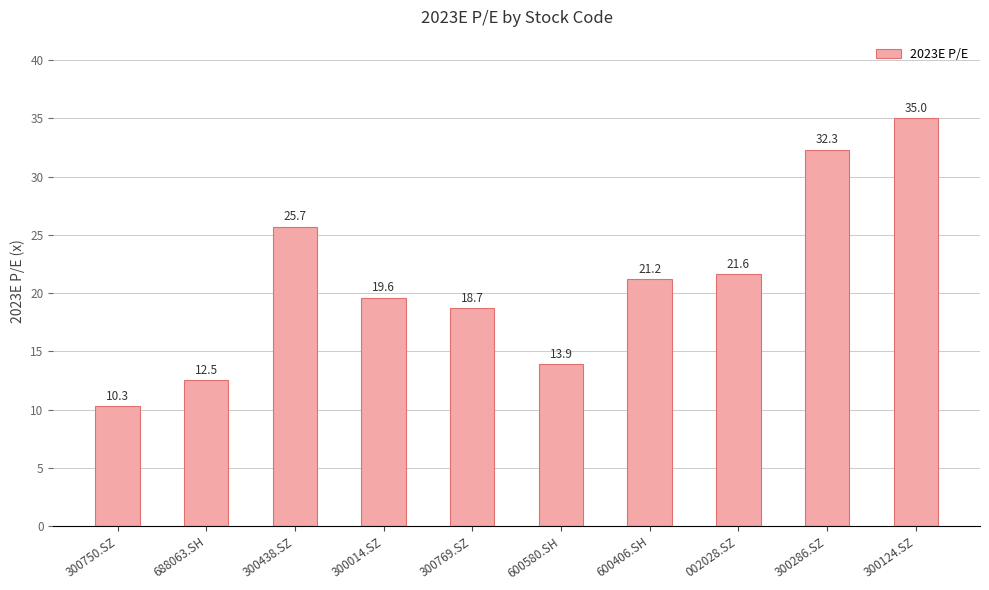

What is the minimum value shown in the chart?

10.3